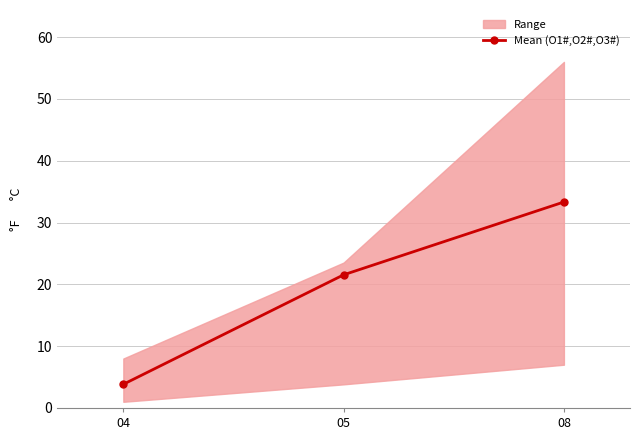

At which label does the data first exceed 21?

05